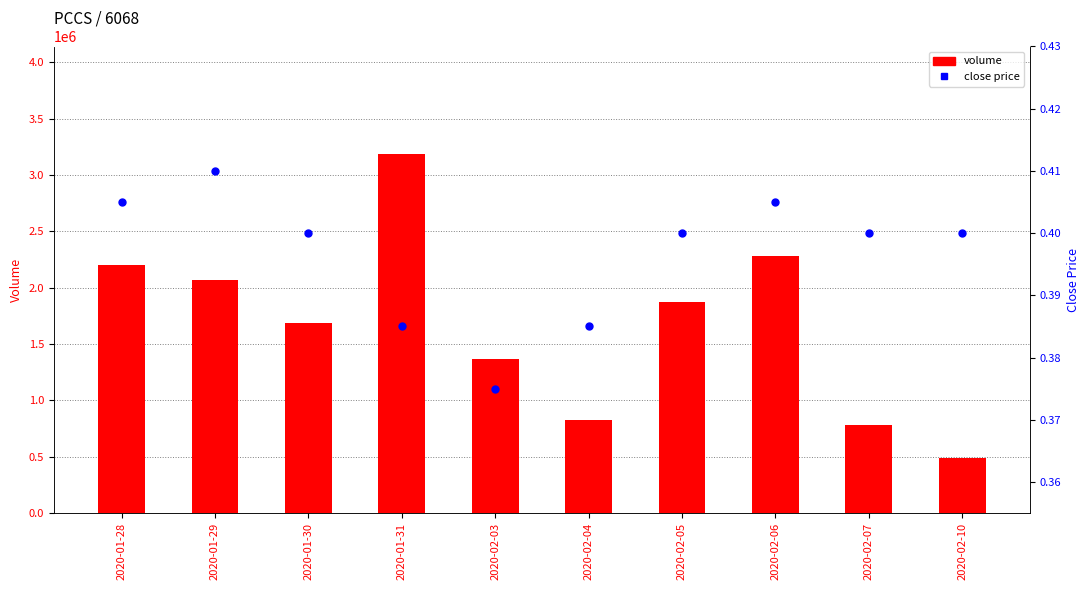

Which series has the largest total across all categories?

volume